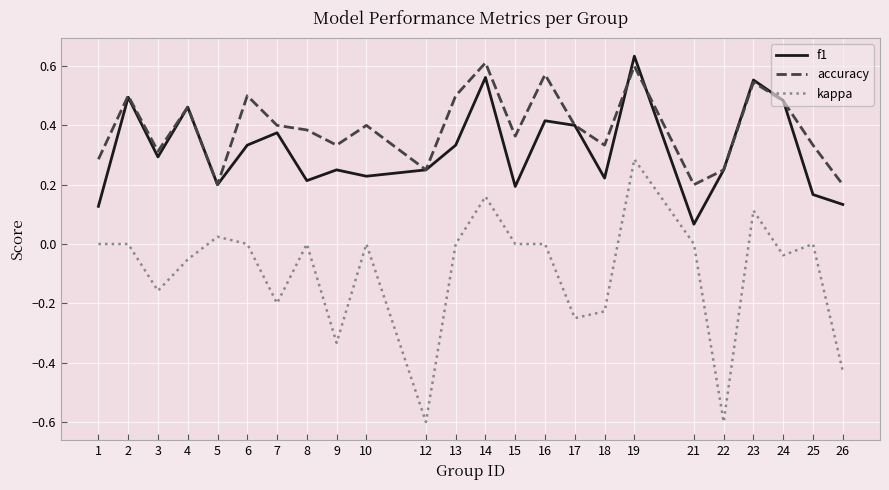

What is the smallest value displayed?

-0.6